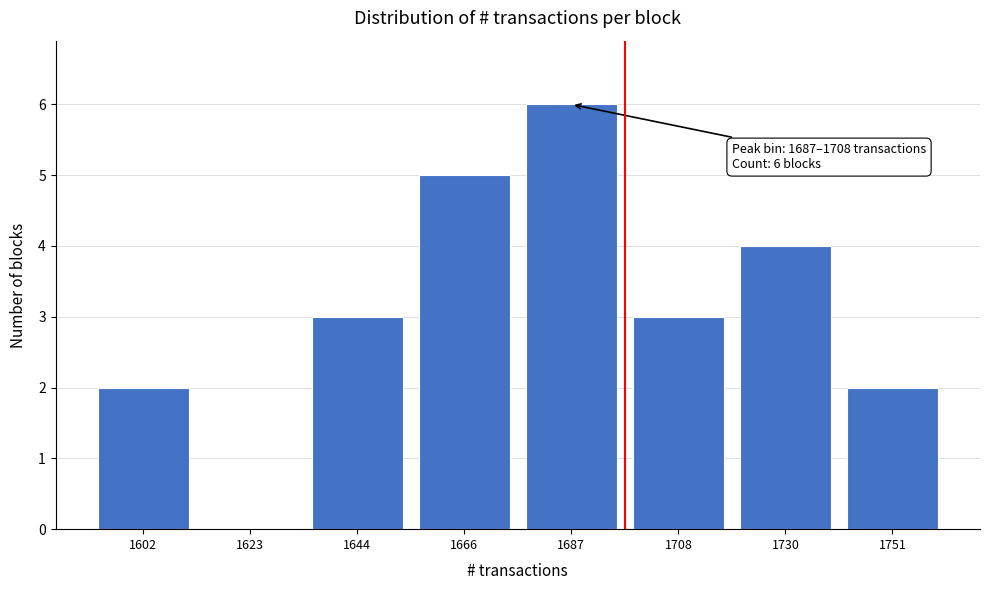

Reading left to right, what are all the values shown in this chart?

1602=2	1623=0	1644=3	1666=5	1687=6	1708=3	1730=4	1751=2